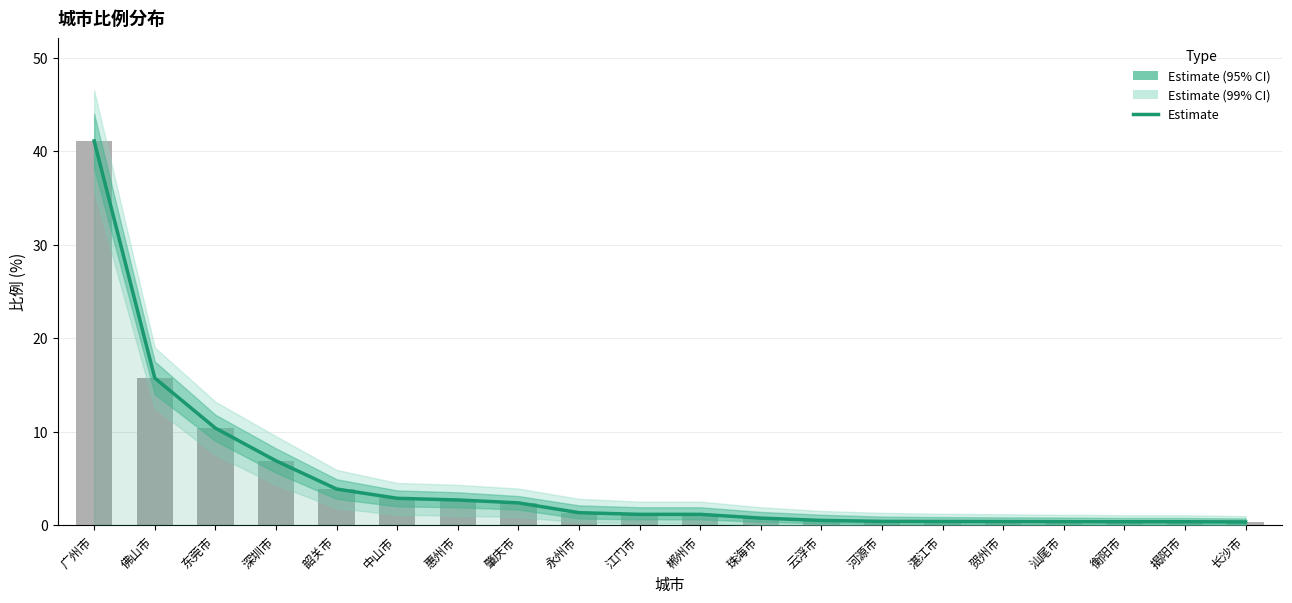

True or false: the data shows 2.7 at 惠州市.

True